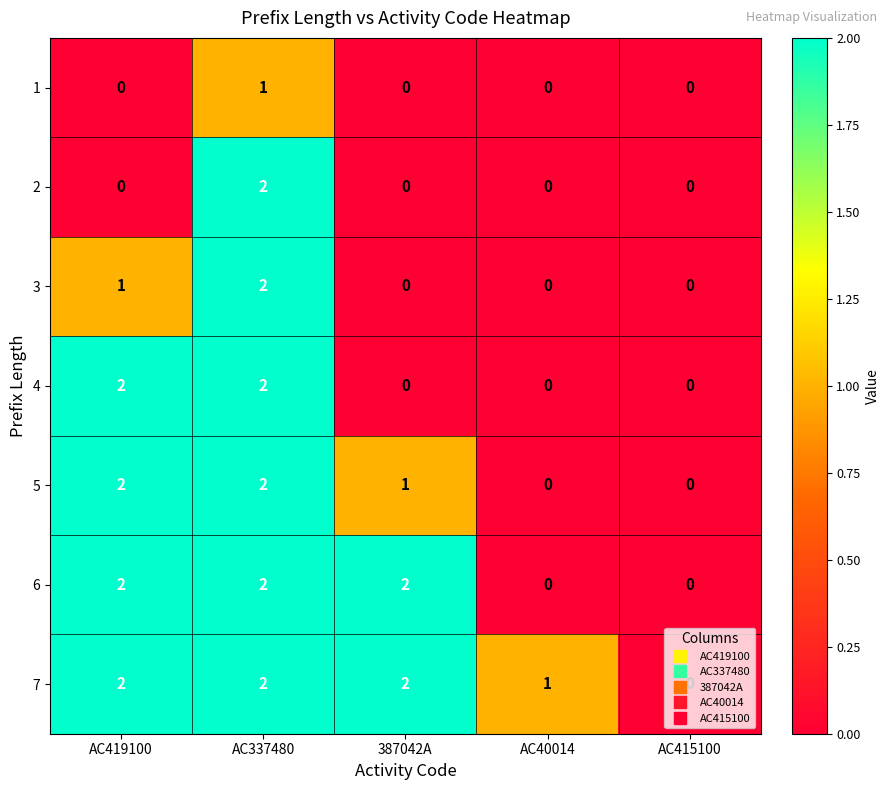

The value of 6 at AC419100 is 3. True or false?

False